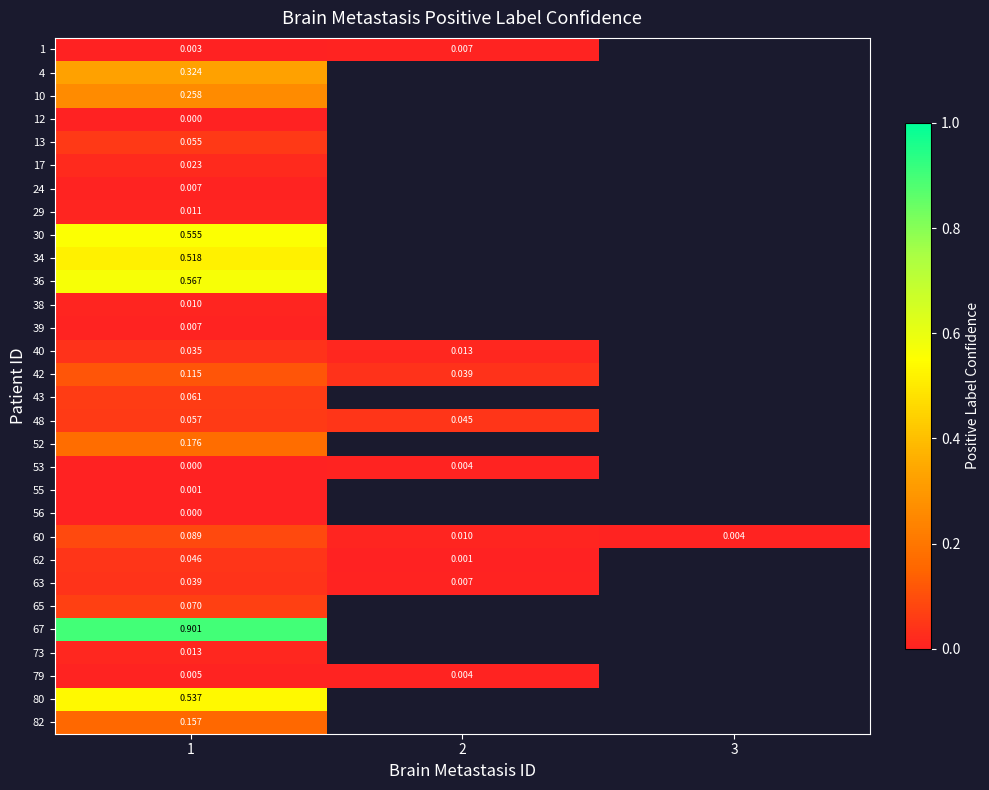

Which series has the largest total across all categories?

60